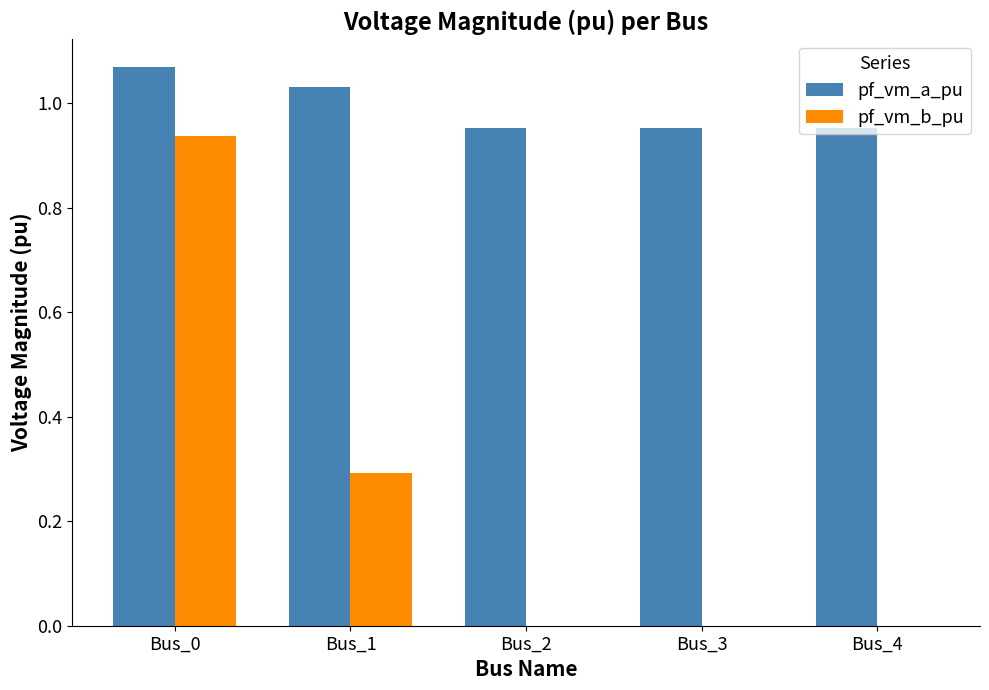

What are all the series names shown in the legend?

pf_vm_a_pu, pf_vm_b_pu